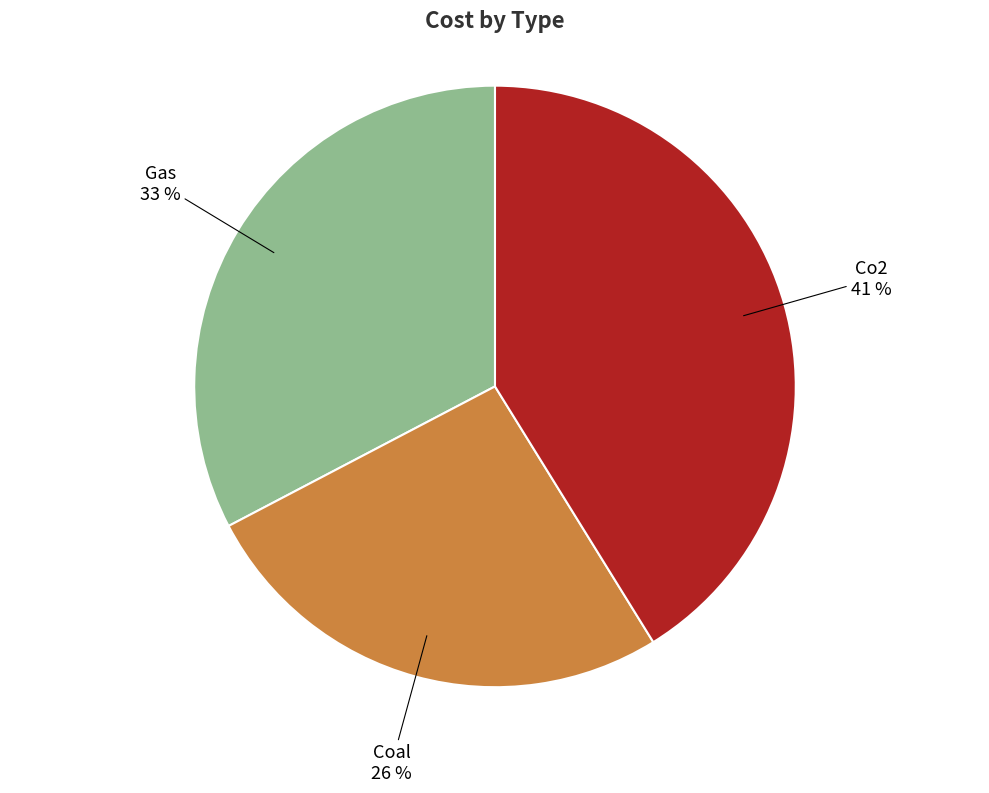

Is there a majority slice in this chart?

No